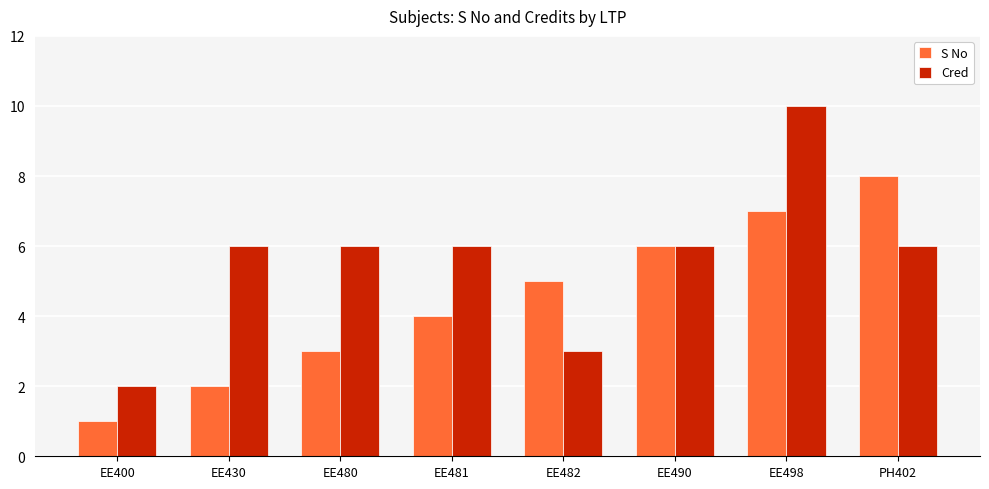

Which series has the largest range (max minus min)?

Cred